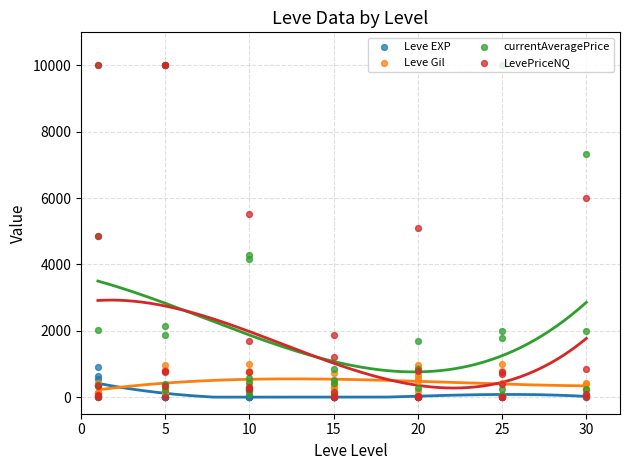

Which series reaches the maximum Y coordinate?

currentAveragePrice